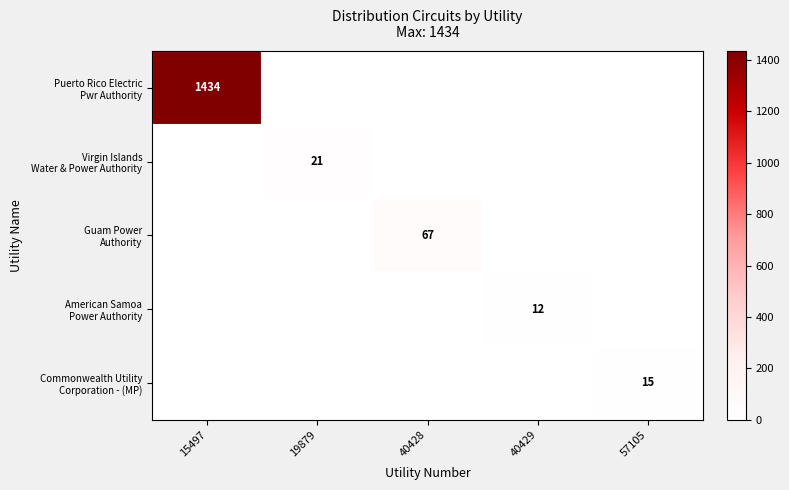

Which has a higher value, 19879 or 15497?

15497